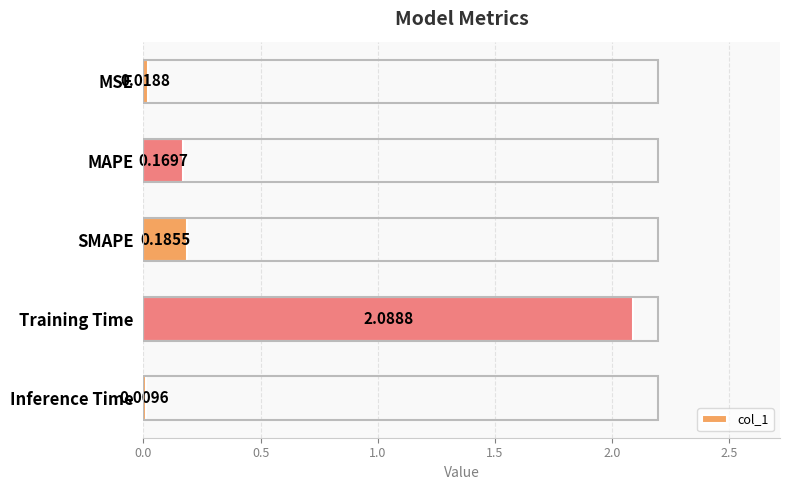

What is the change in value from MSE to Training Time?

+2.1